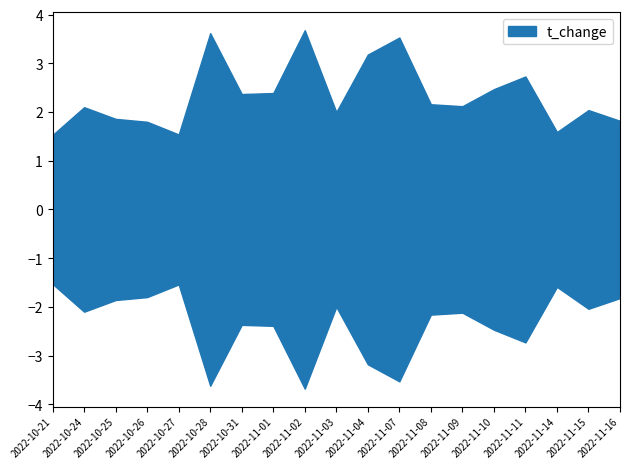

True or false: there are more than 2 points higher than both neighbors.

True